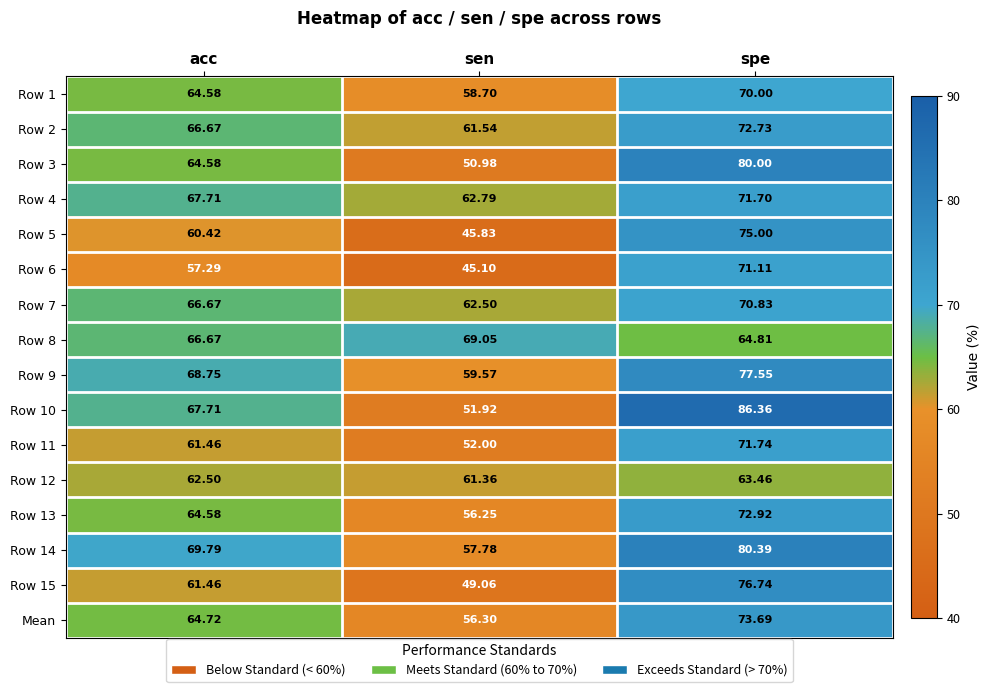

Rank the categories by Row 7 value from highest to lowest.

spe, acc, sen